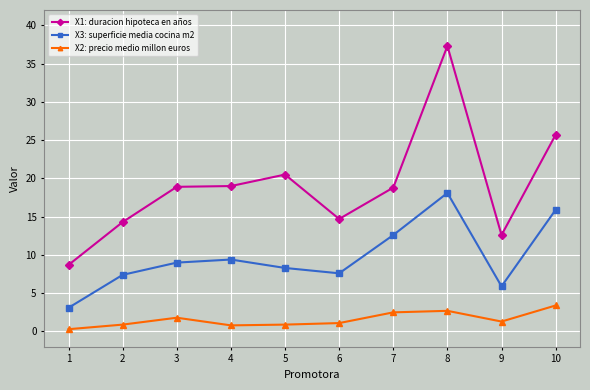

Count the number of data series in this chart.

3